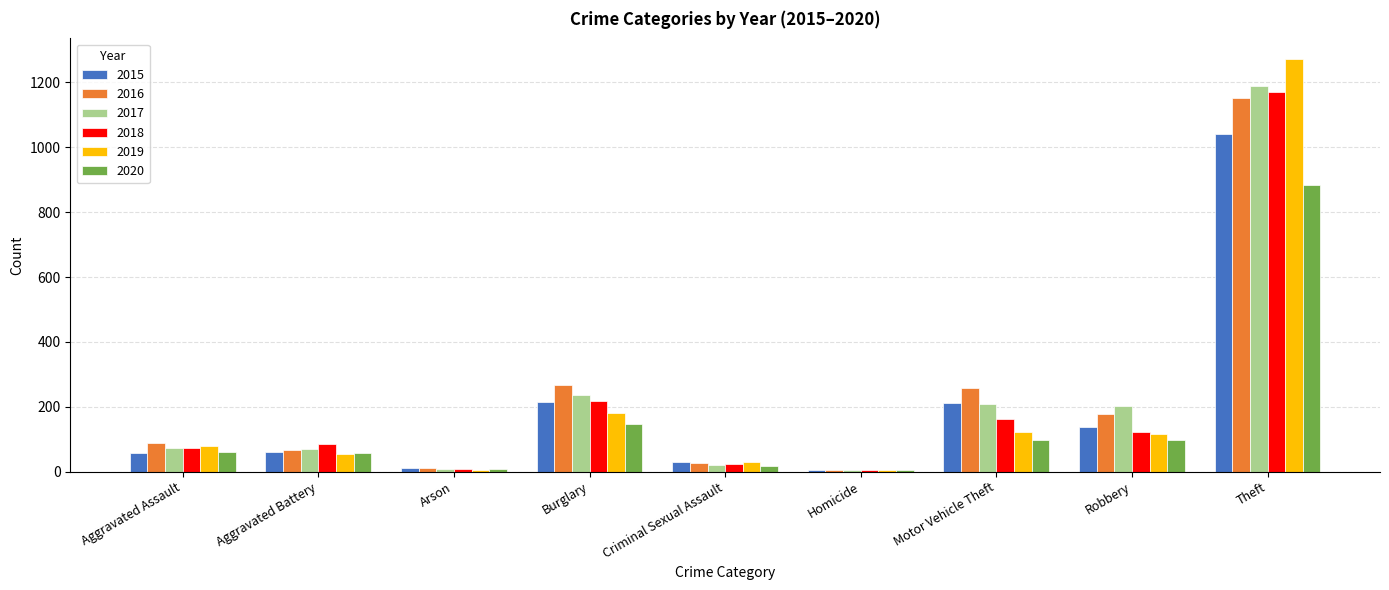

What is the total value across all series at Theft?

6706